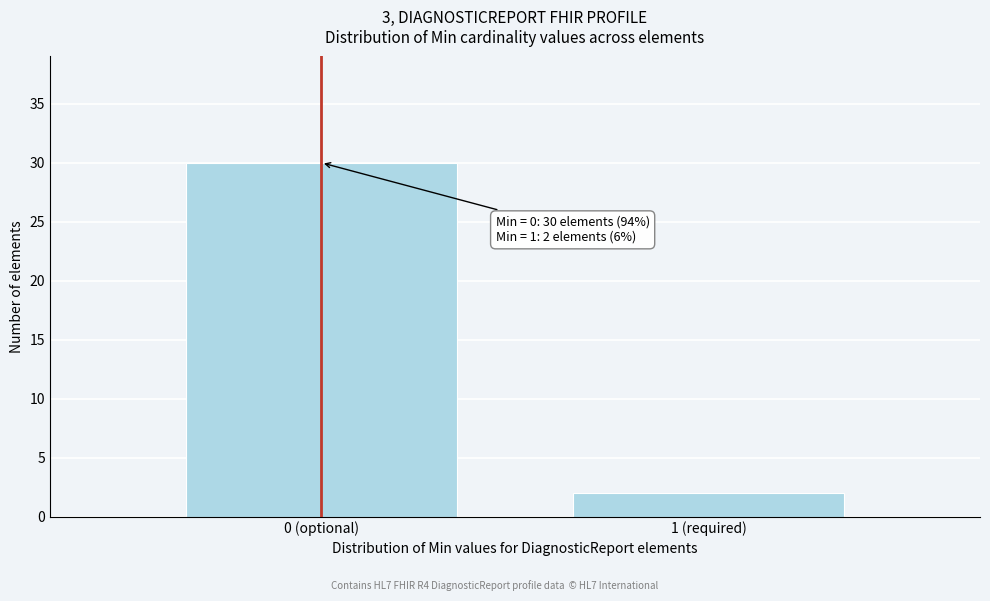

Reading right to left, extract all data points from this chart.

1 (required)=2	0 (optional)=30